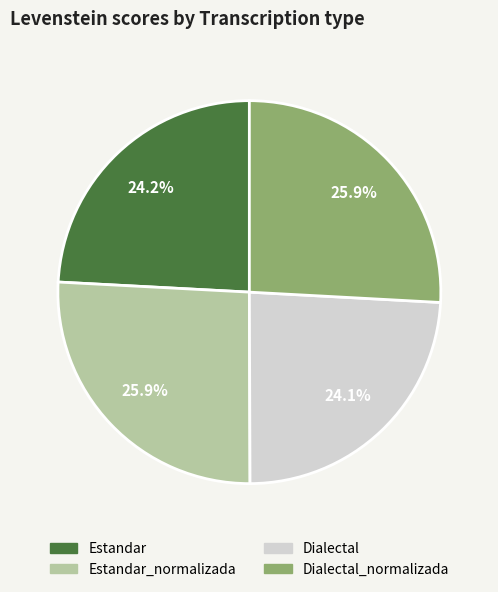

Which has a higher value, Dialectal_normalizada or Dialectal?

Dialectal_normalizada